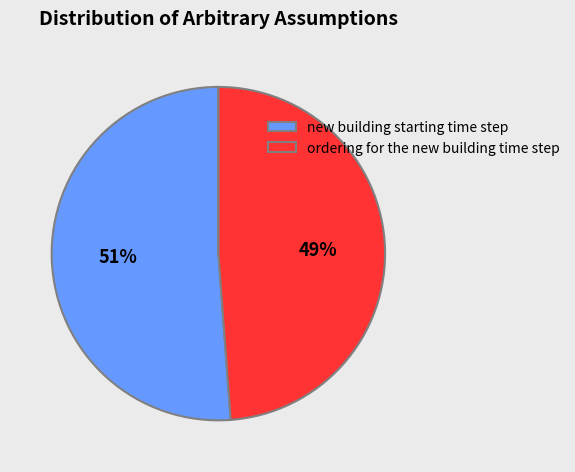

To the nearest percent, what portion does new building starting time step represent?

51%